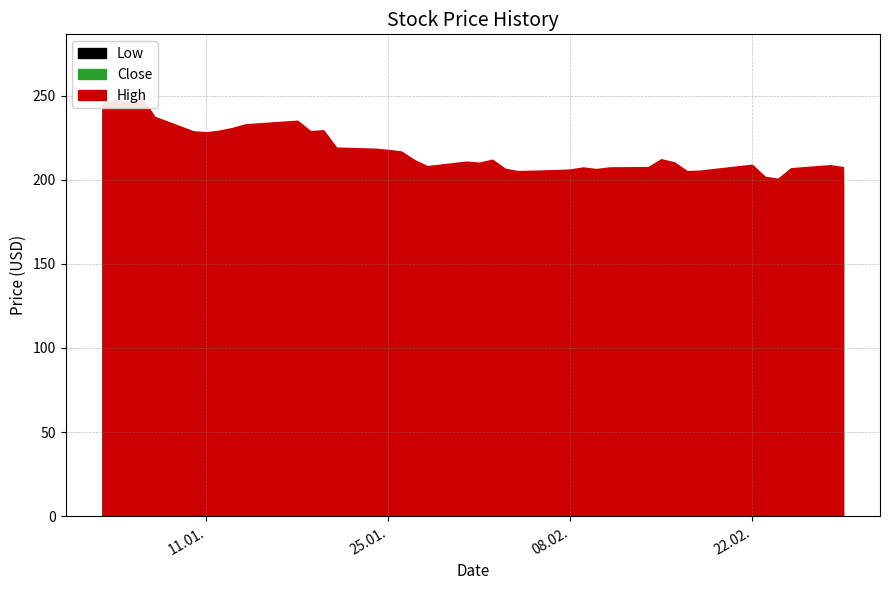

What is the maximum value shown in the chart?

249.1